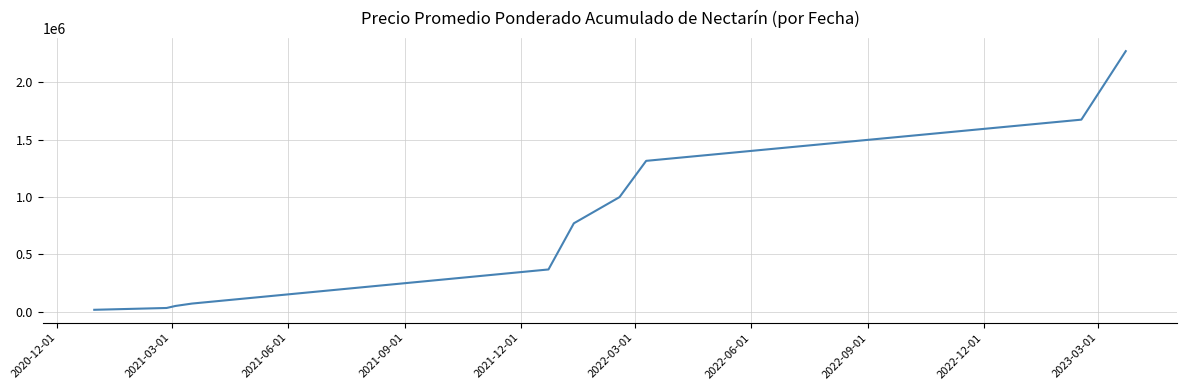

What is the maximum value shown in the chart?

2272327.4